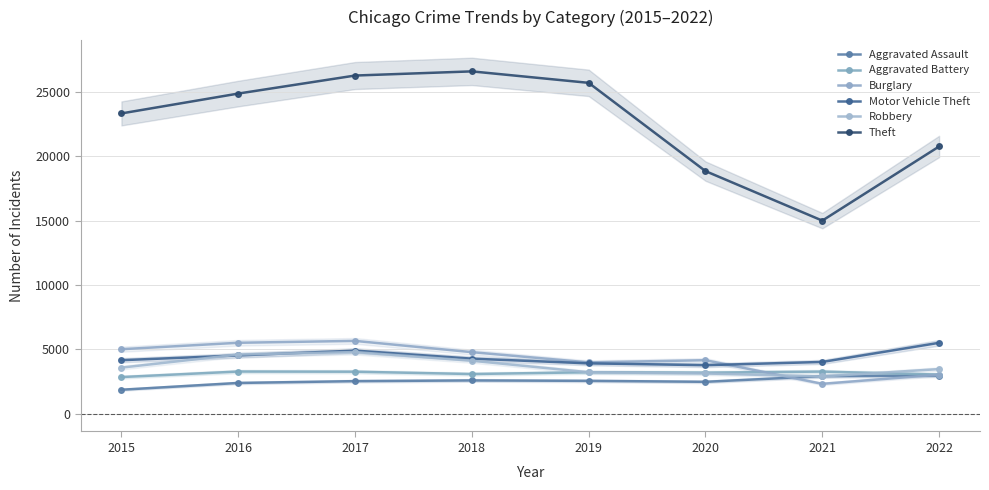

How many values in the Aggravated Assault series are below 2553?

4